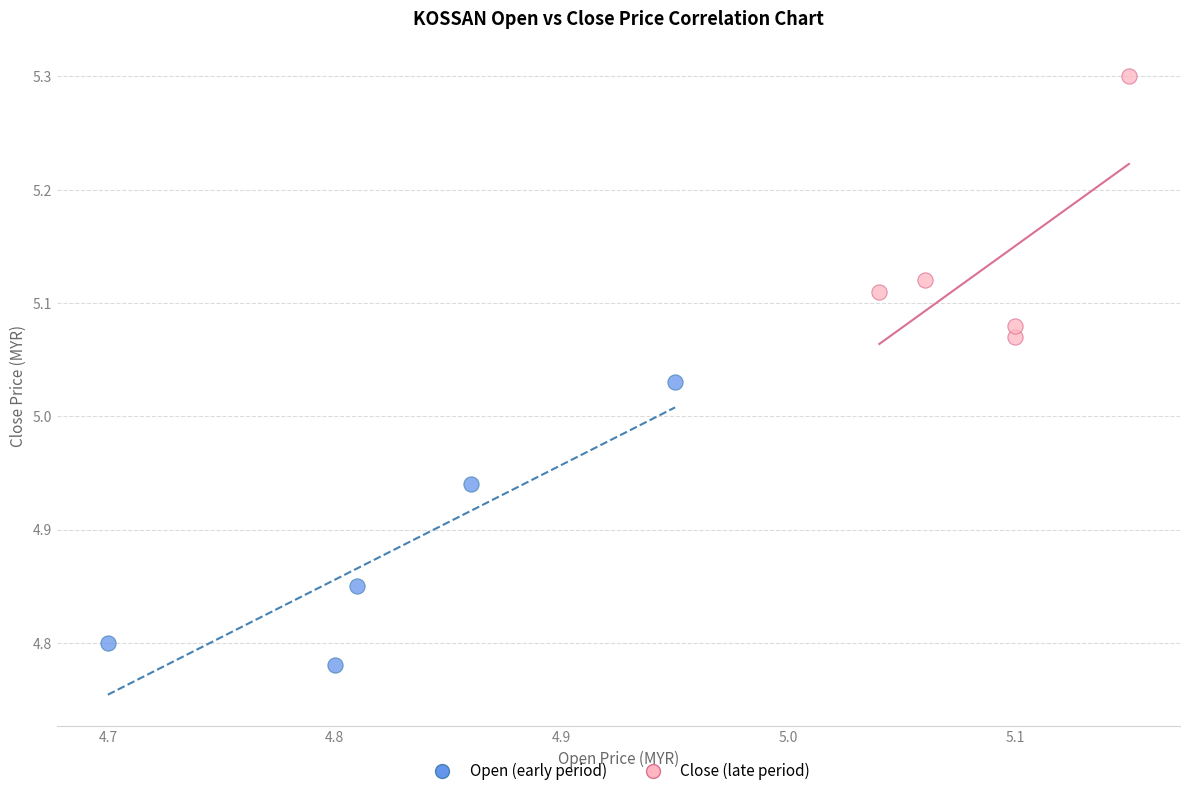

Which series reaches the maximum Y coordinate?

Close (late period)